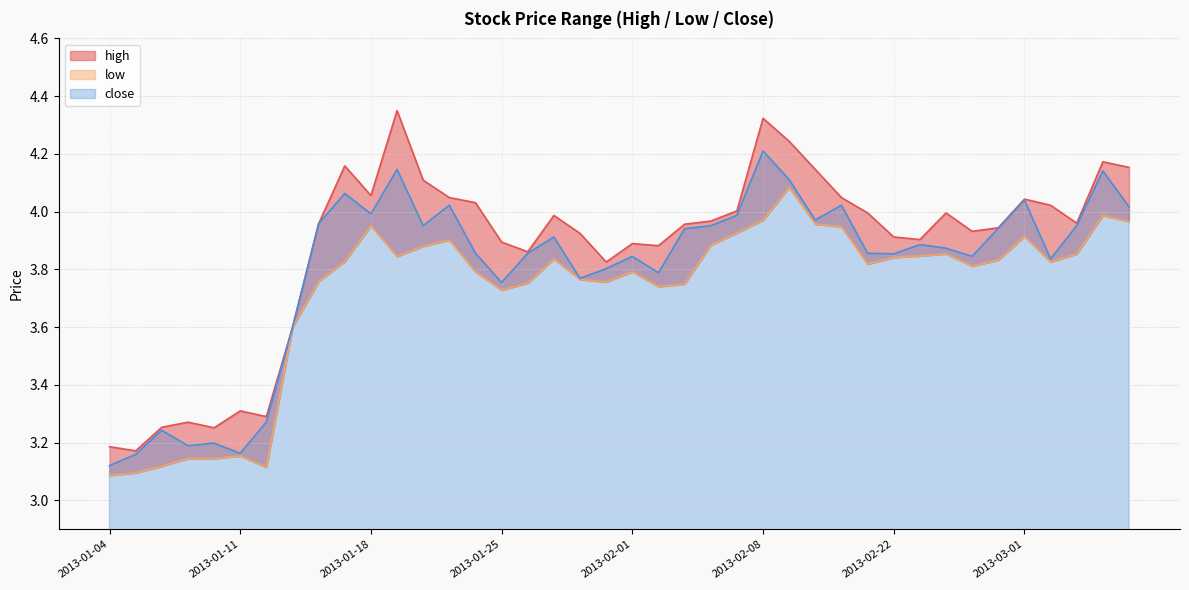

At which label does close reach its minimum?

2013-01-04